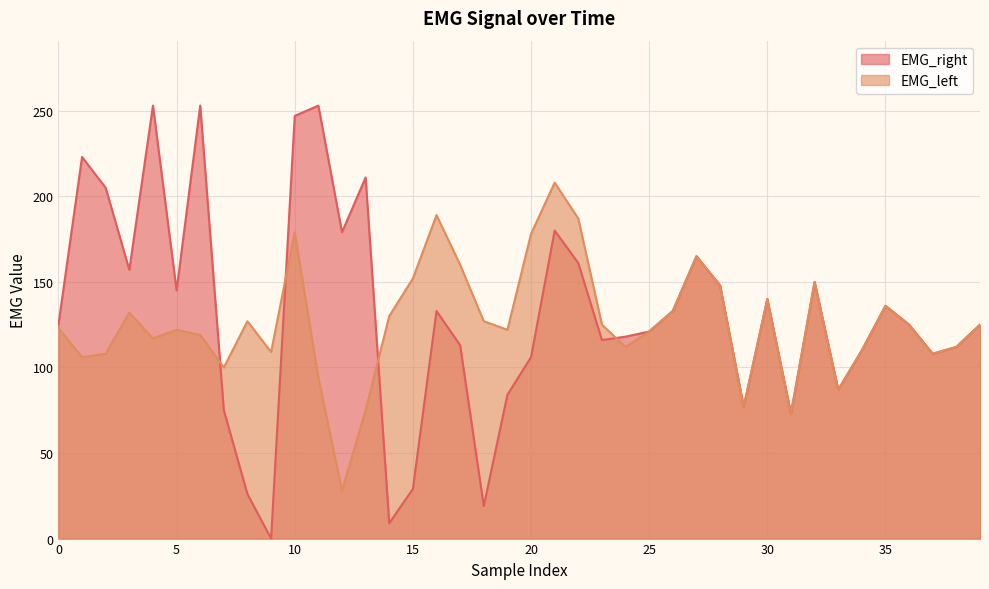

How many categories are shown in the chart?

40